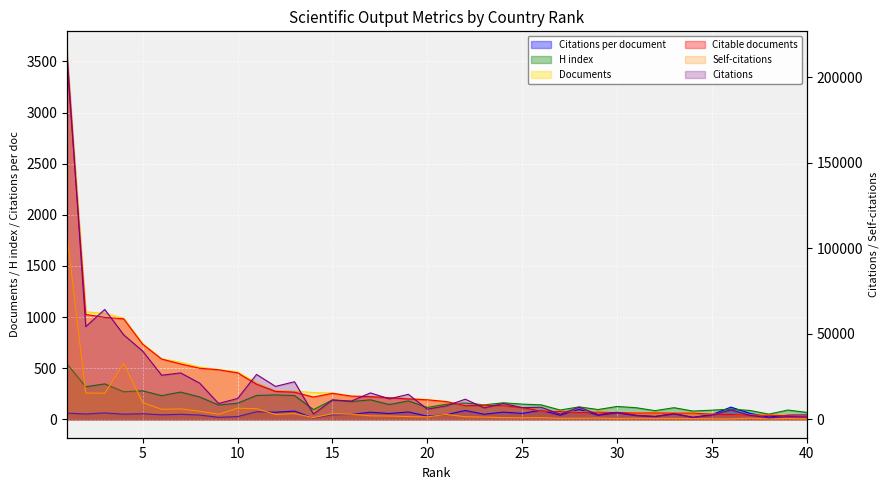

List the labels in order of Self-citations value, smallest first.

36, 38, 40, 35, 30, 34, 39, 32, 33, 27, 28, 31, 37, 29, 25, 24, 14, 26, 23, 20, 22, 19, 18, 17, 12, 21, 9, 16, 15, 13, 8, 6, 7, 11, 10, 5, 3, 2, 4, 1